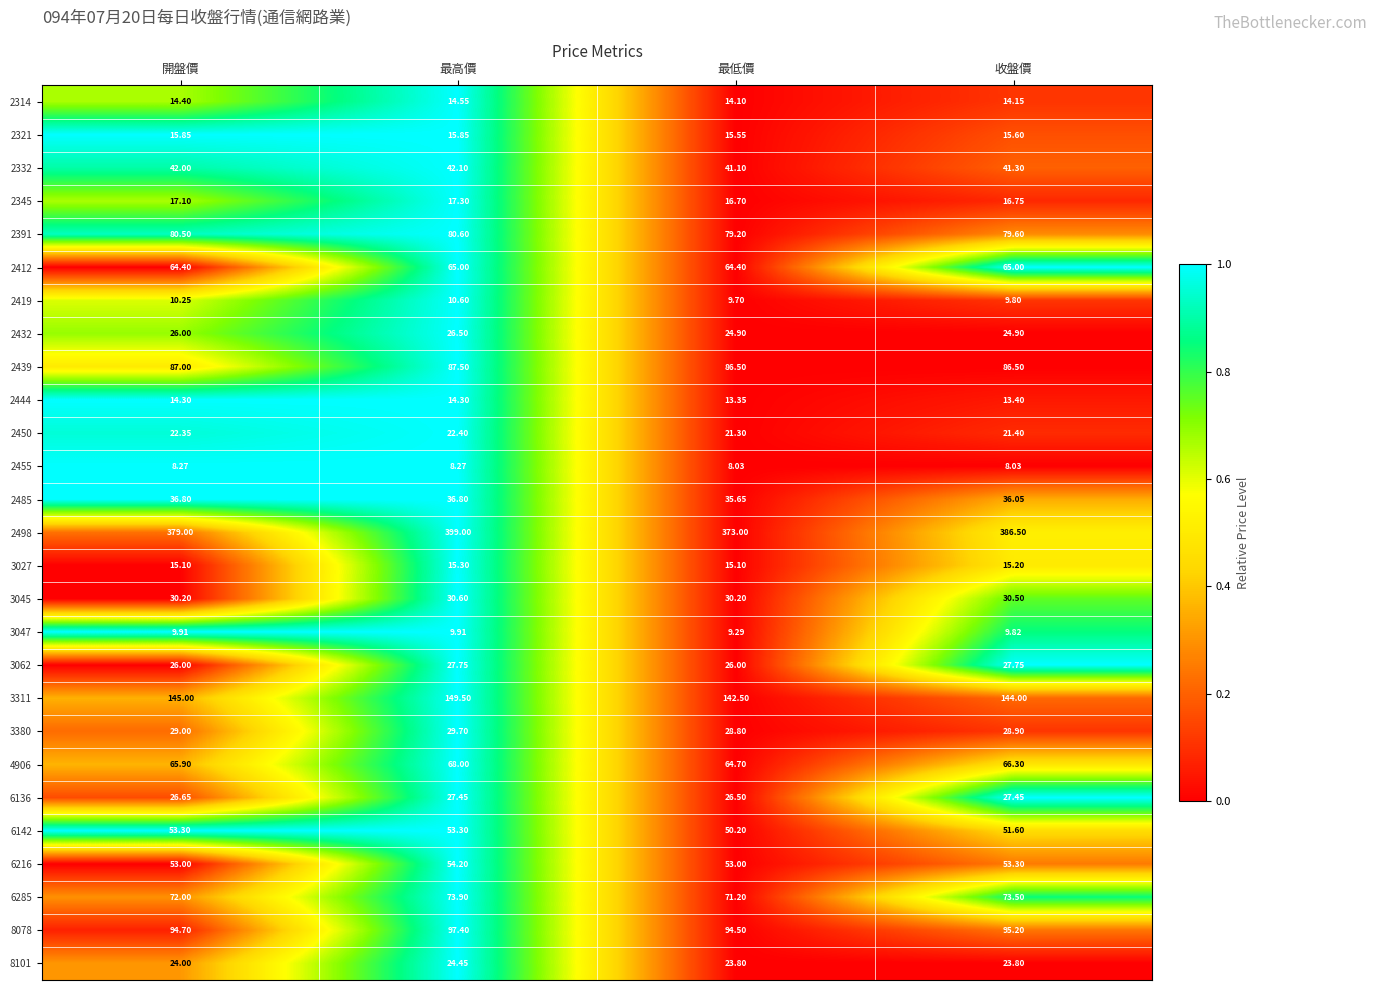

What is the spread (max minus min) of values at 開盤價?

370.7